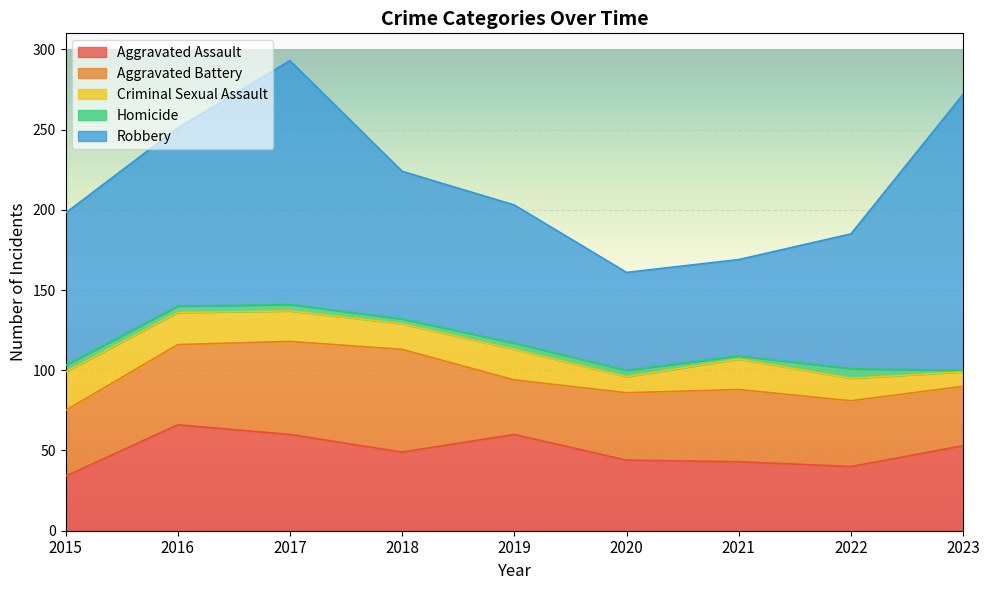

Reading left to right, transcribe all the data shown in this chart.

Aggravated Assault: 34	66	60	49	60	44	43	40	53
Aggravated Battery: 41	50	58	64	34	42	45	41	37
Criminal Sexual Assault: 24	20	19	16	19	10	19	14	9
Homicide: 4	4	4	3	4	4	2	6	1
Robbery: 95	111	152	92	86	61	60	84	172